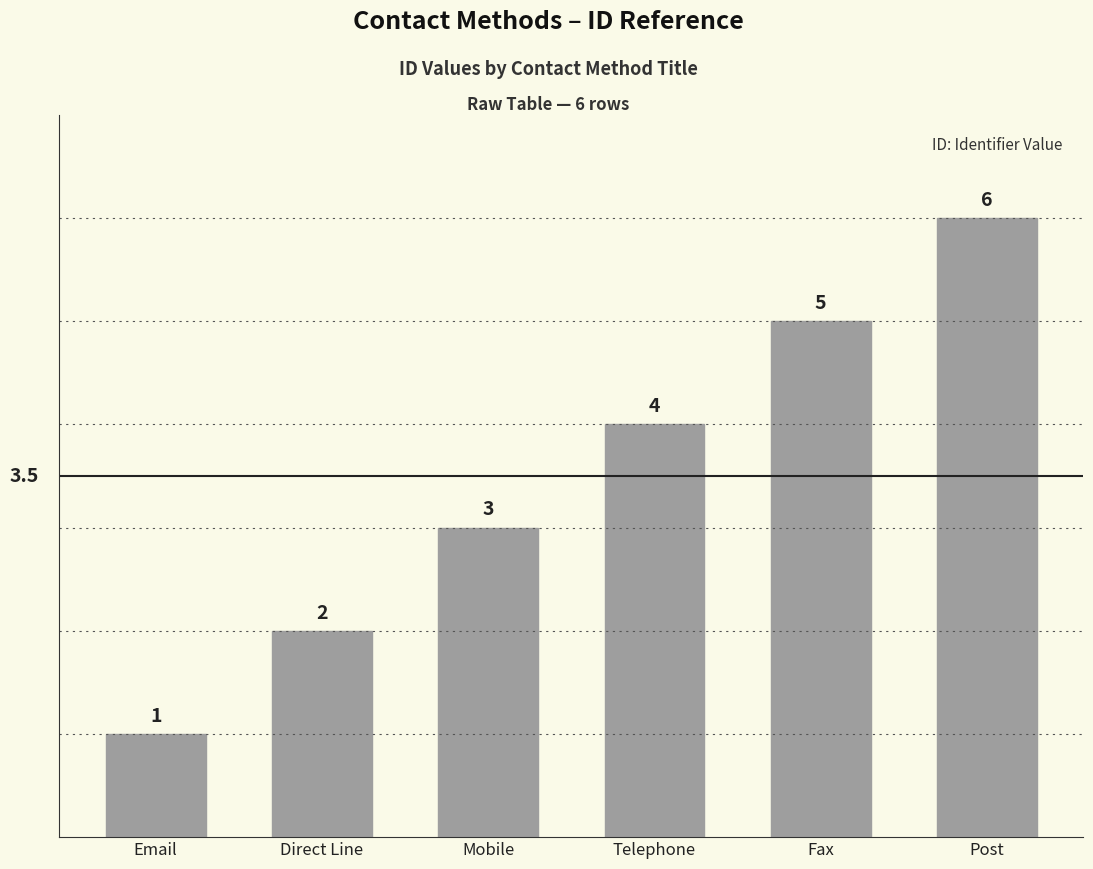

What is the average value?

4